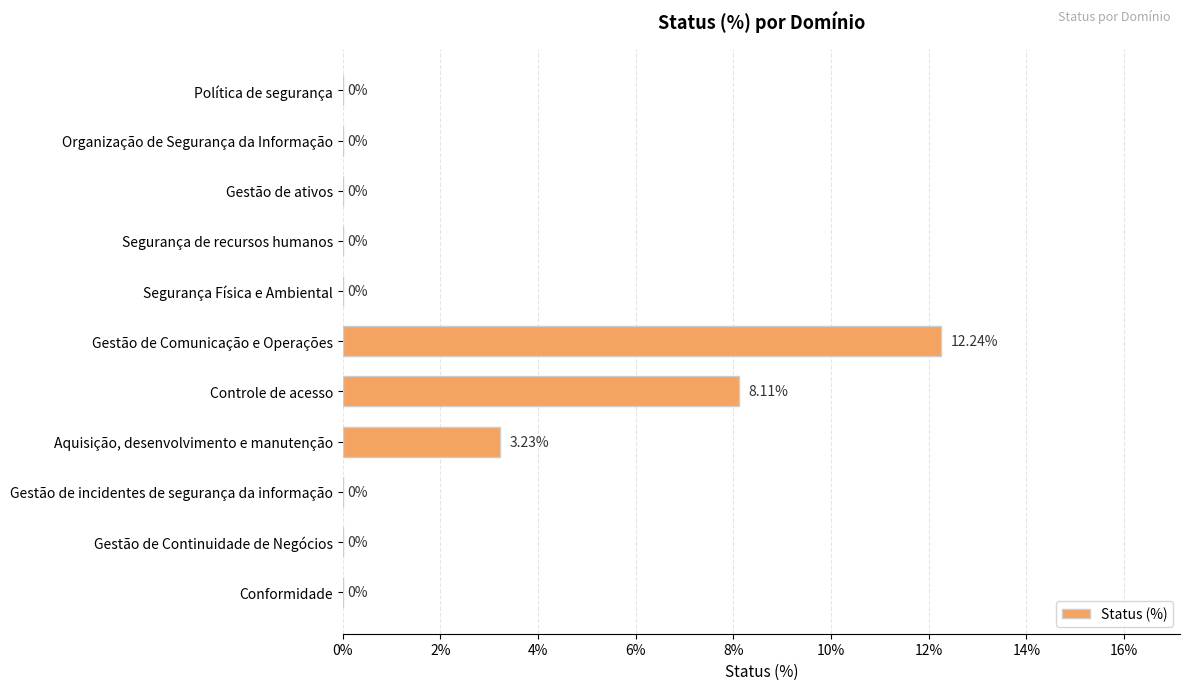

Are the bars horizontal?

Yes